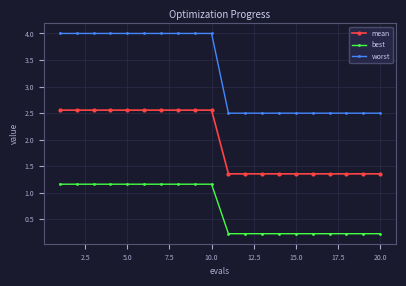

True or false: worst and mean cross at least once.

False